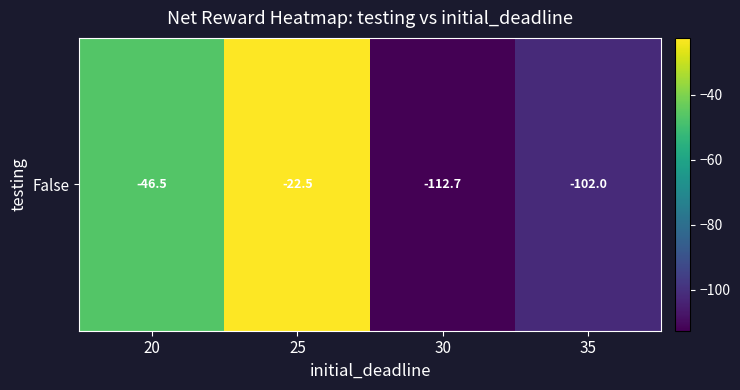

Rank the categories by value from highest to lowest.

25, 20, 35, 30